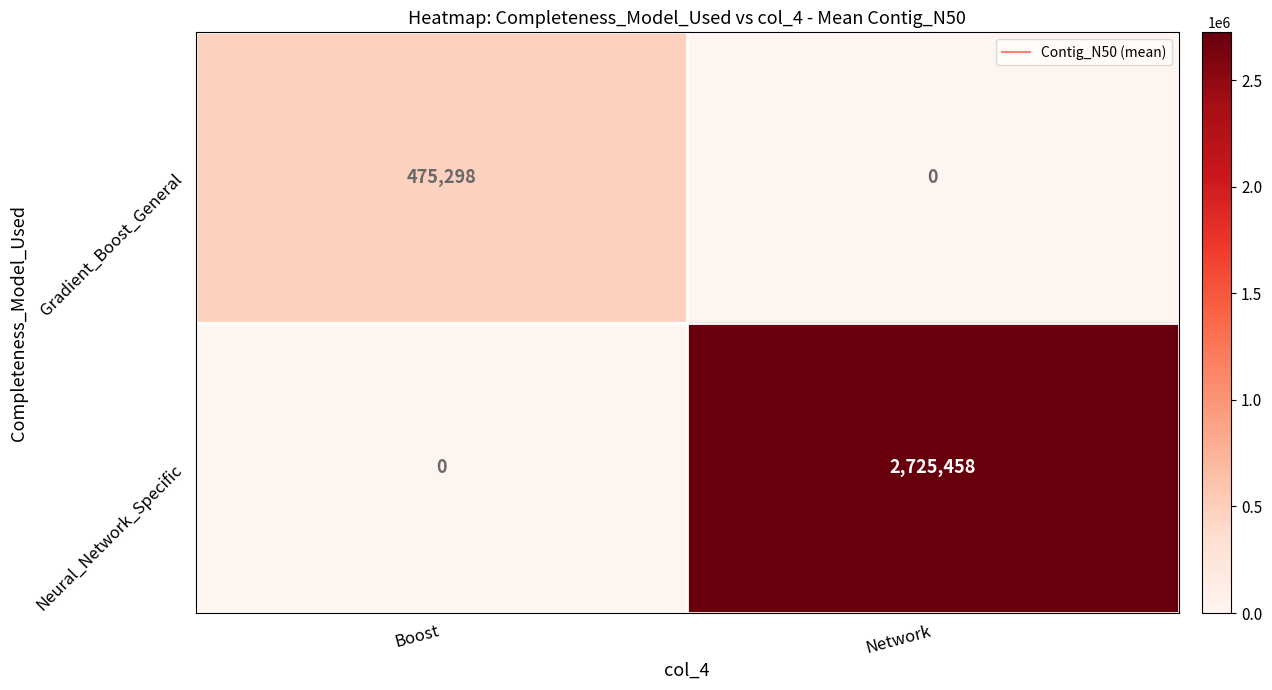

At which label does Gradient_Boost_General reach its minimum?

Network